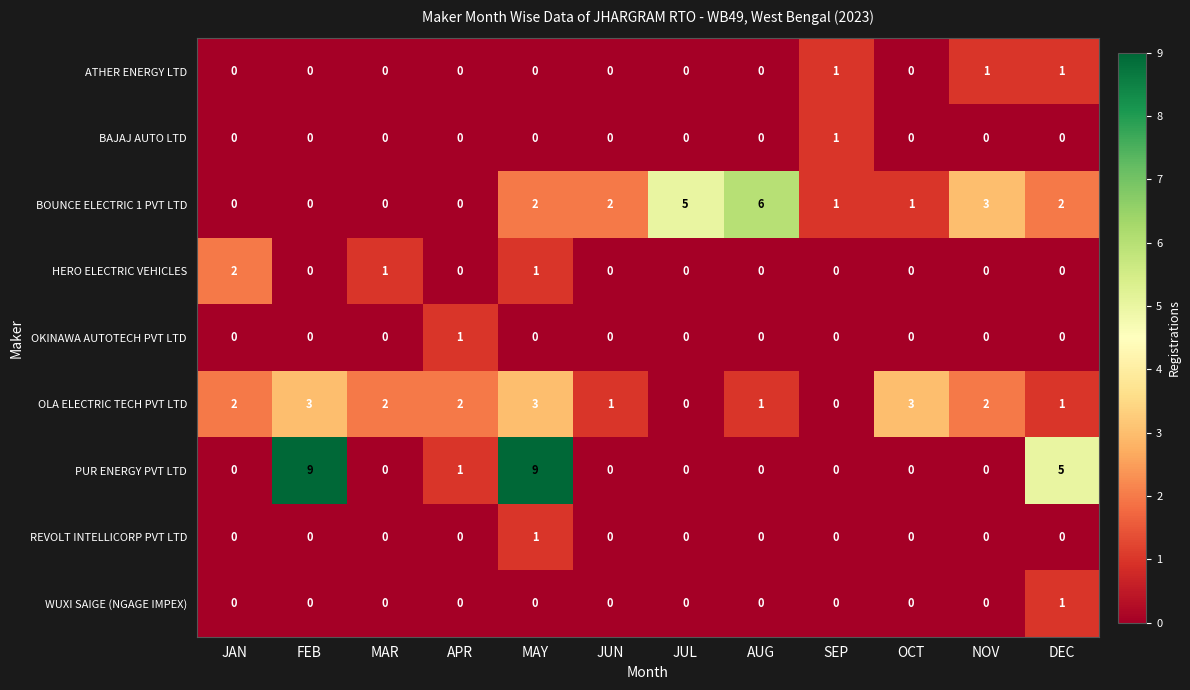

What is the maximum value for BOUNCE ELECTRIC 1 PVT LTD?

6